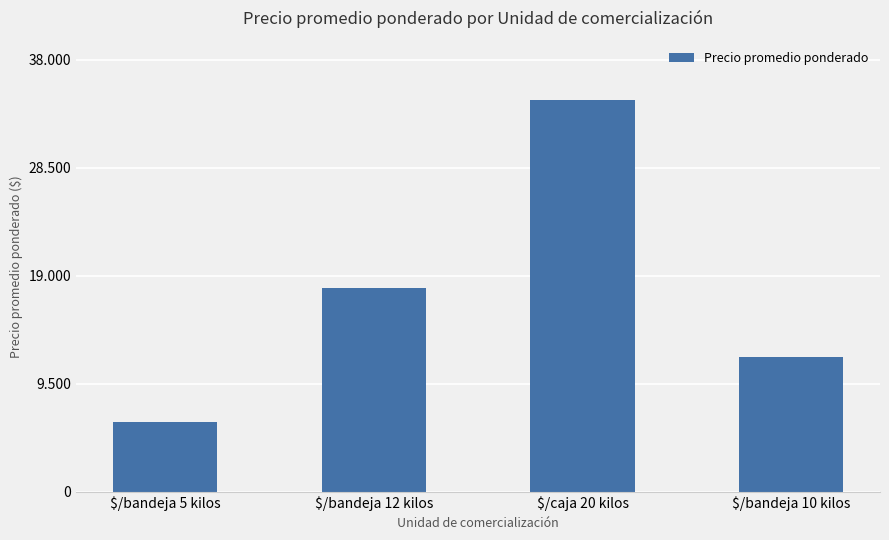

Where is the data nearest to the value 20312?

$/bandeja 12 kilos